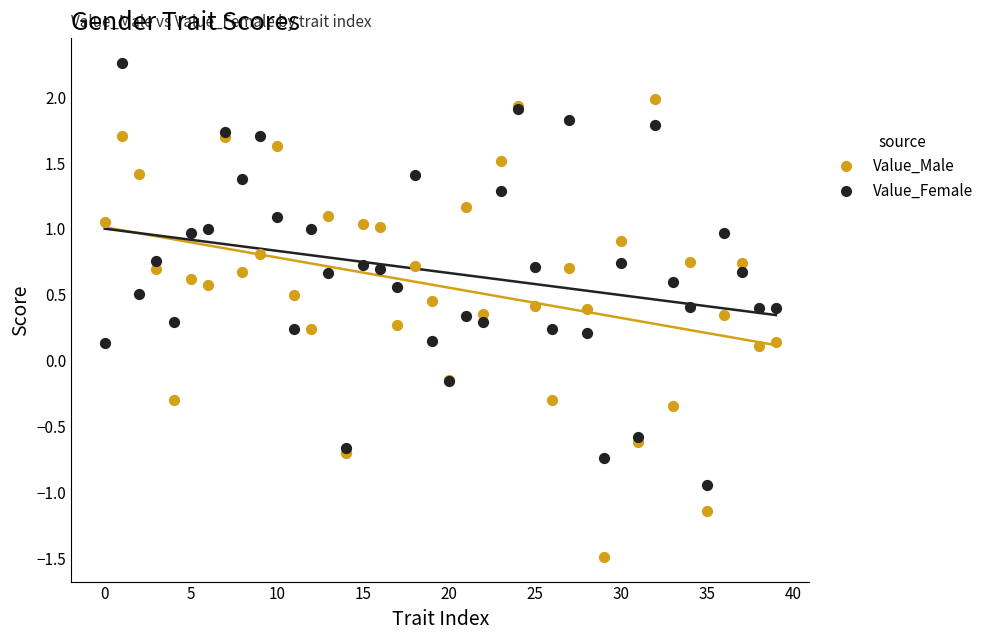

Which series contains the highest Y value?

Value_Female